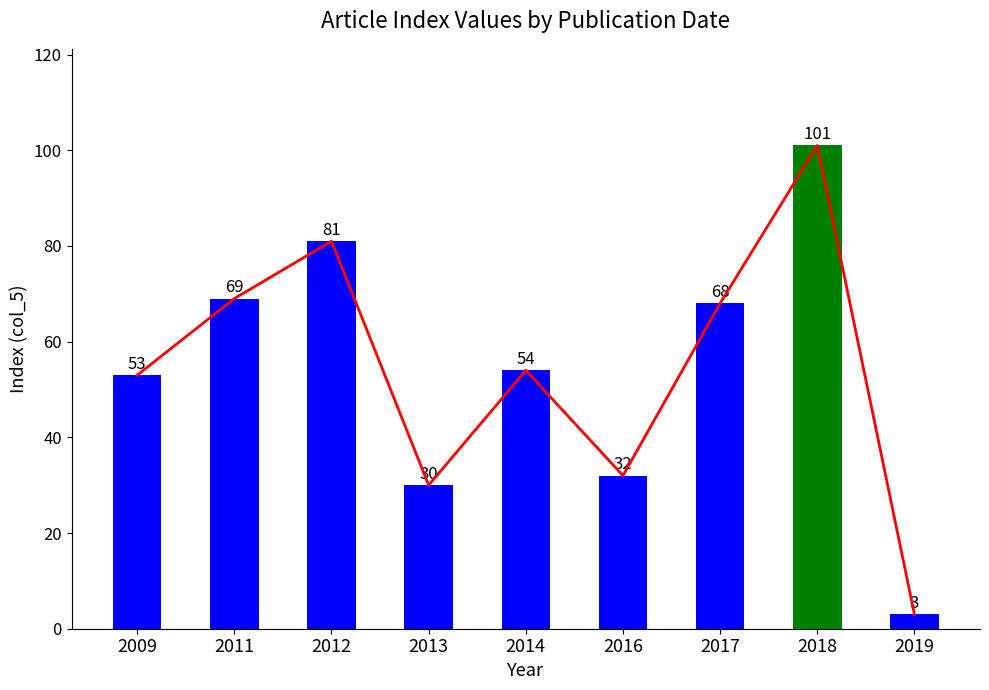

Which category has the highest value across all series?

2018